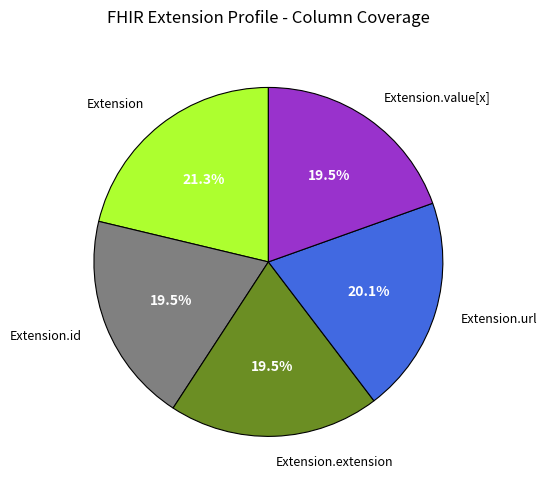

Count the number of slices in the pie.

5